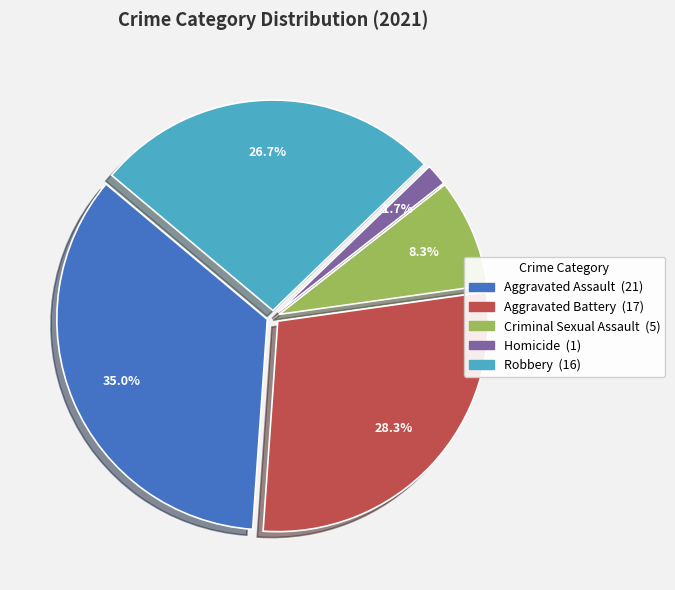

Between Robbery and Aggravated Assault, which is larger?

Aggravated Assault